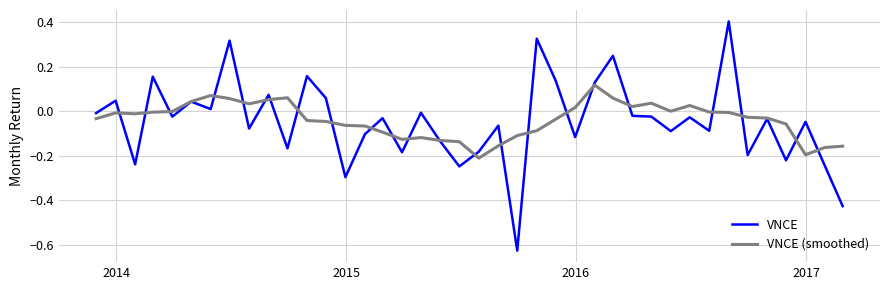

What is the greatest value displayed?

0.4